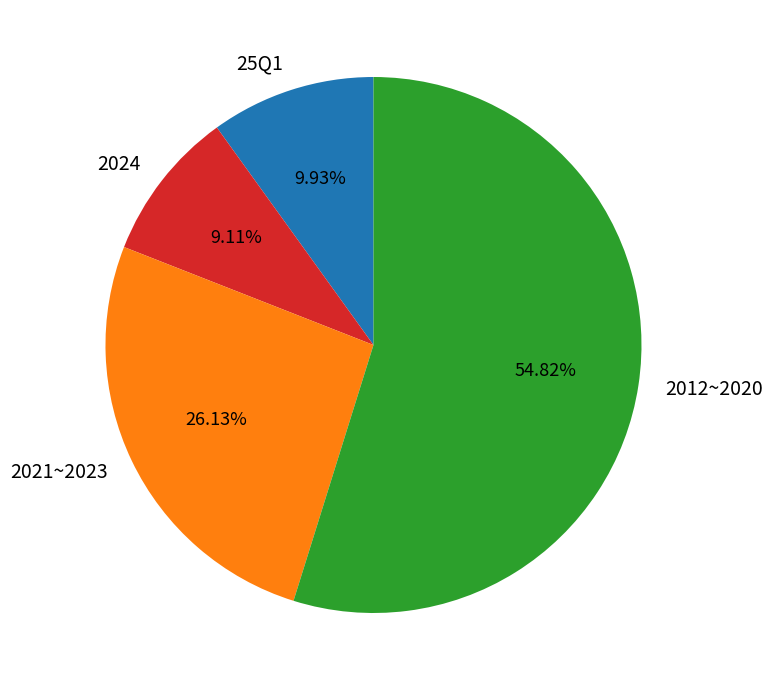

What is the smallest slice in the pie chart?

2024